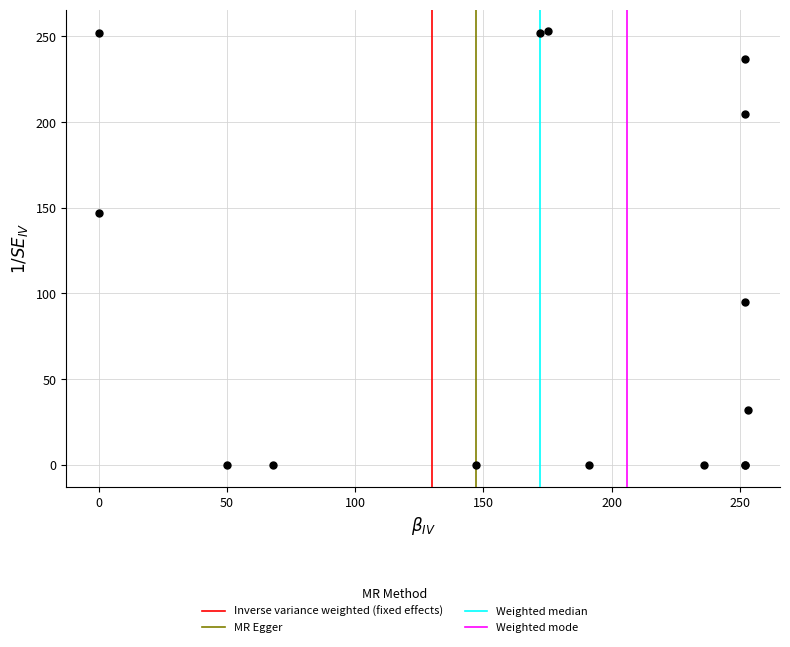

What Y value in the scatter plot is closest to 126?

147